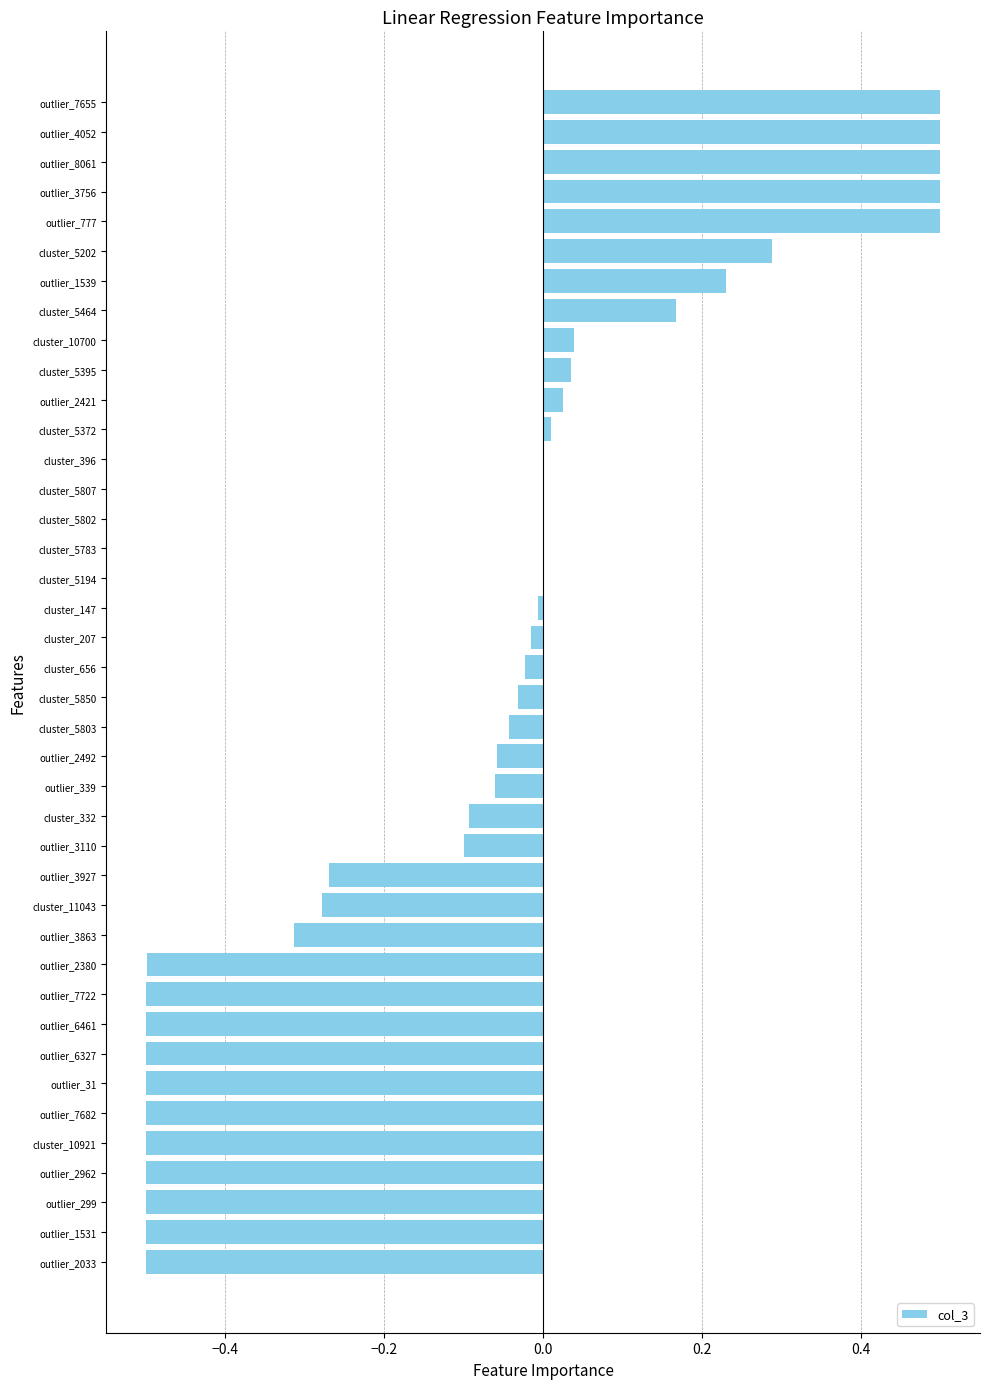

True or false: the data shows -0.5 at outlier_6461.

True